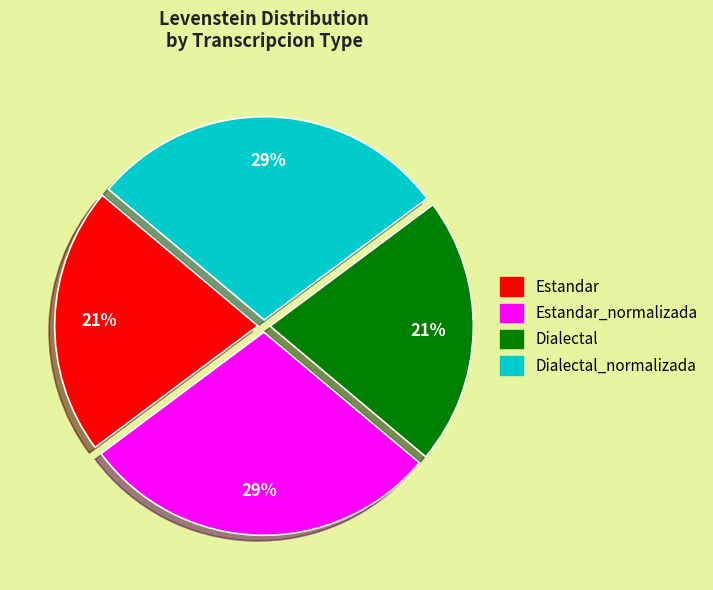

Does Dialectal_normalizada represent more than half of the total?

No